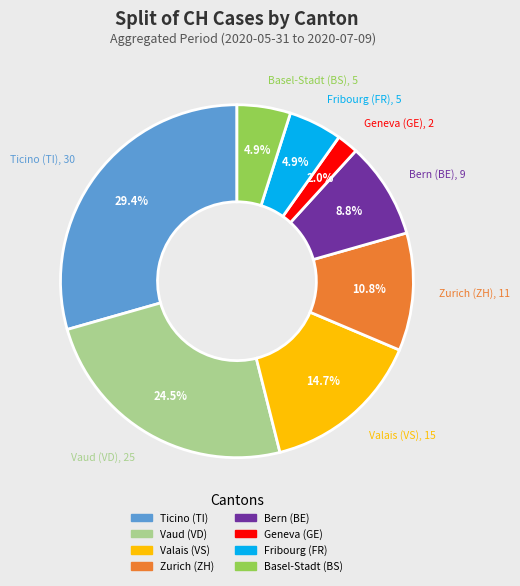

Is there any slice that represents more than half of the pie?

No